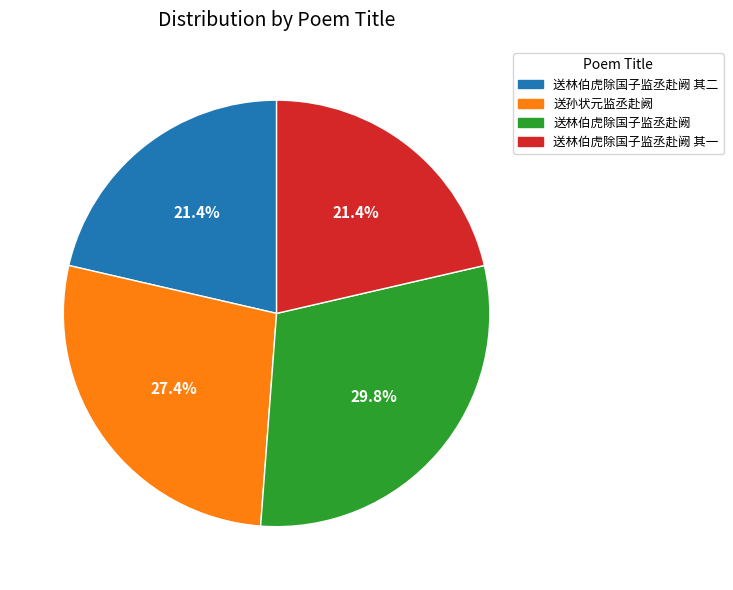

How many segments does this pie chart have?

4